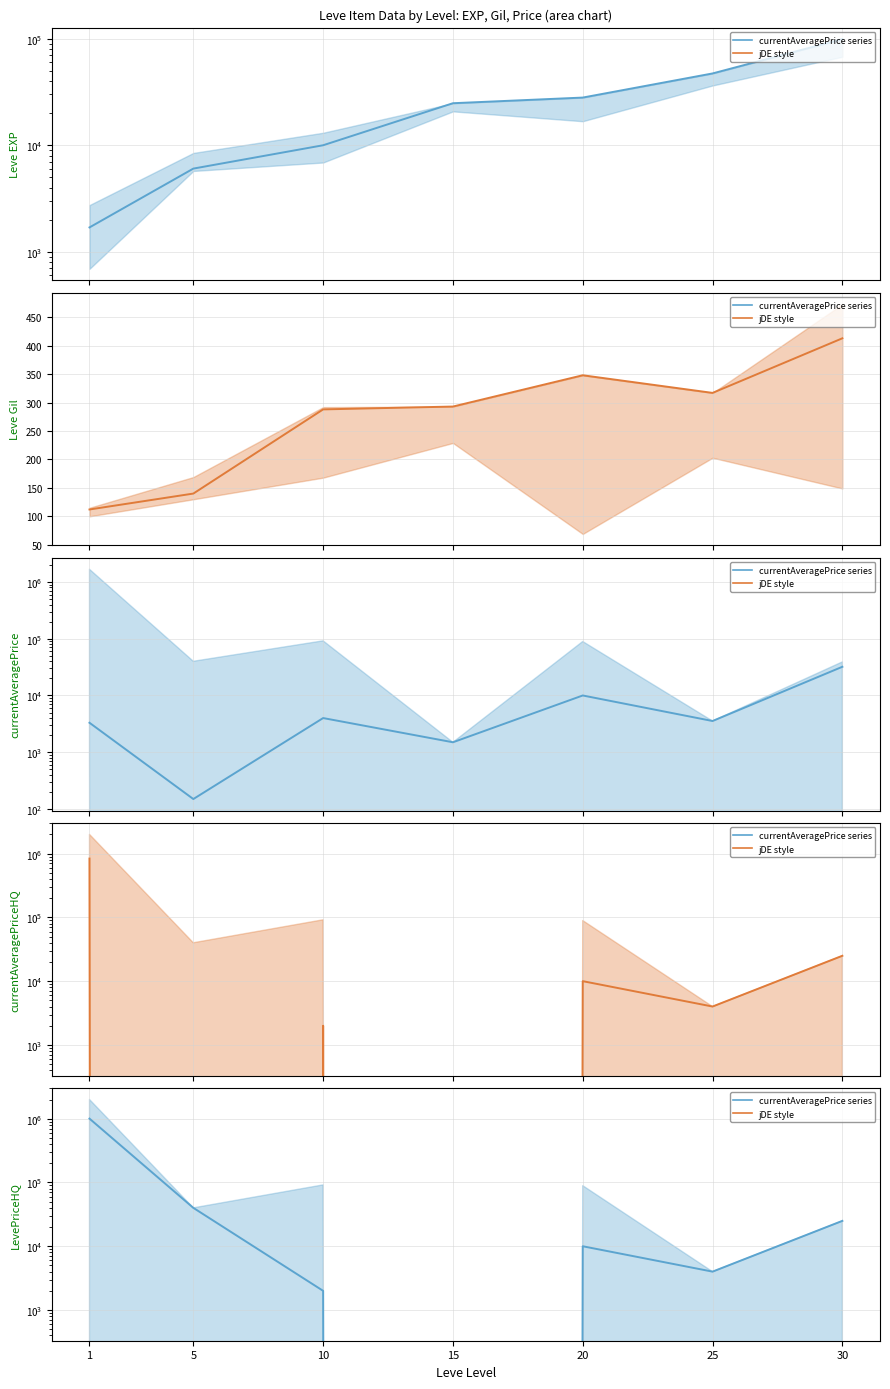

What is the lowest value of the Leve EXP series?

1690